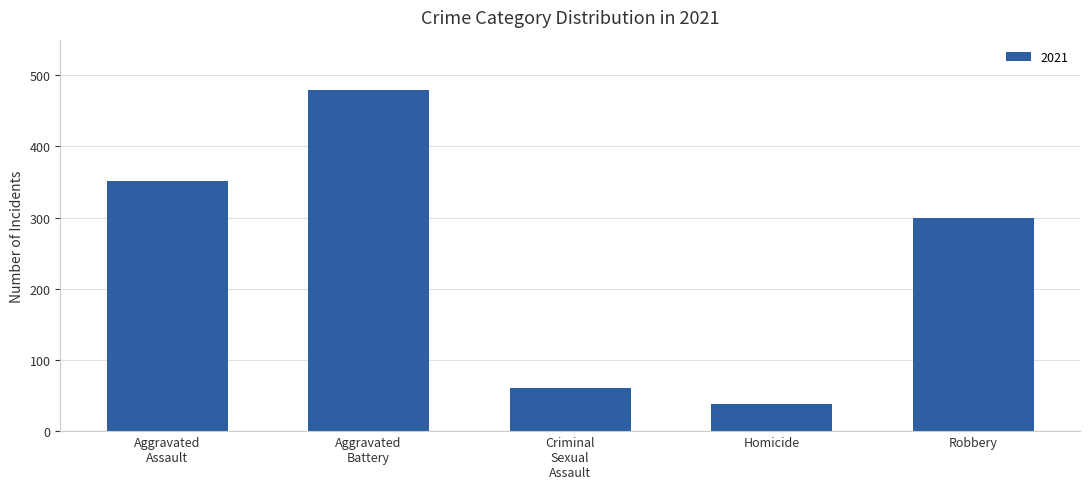

Which category has the lowest value across all series?

Homicide